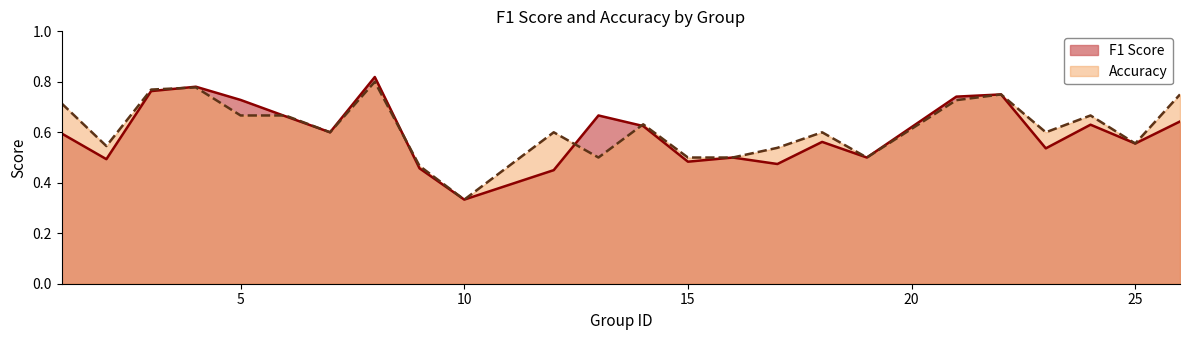

Between 4 and 17, which is larger?

4